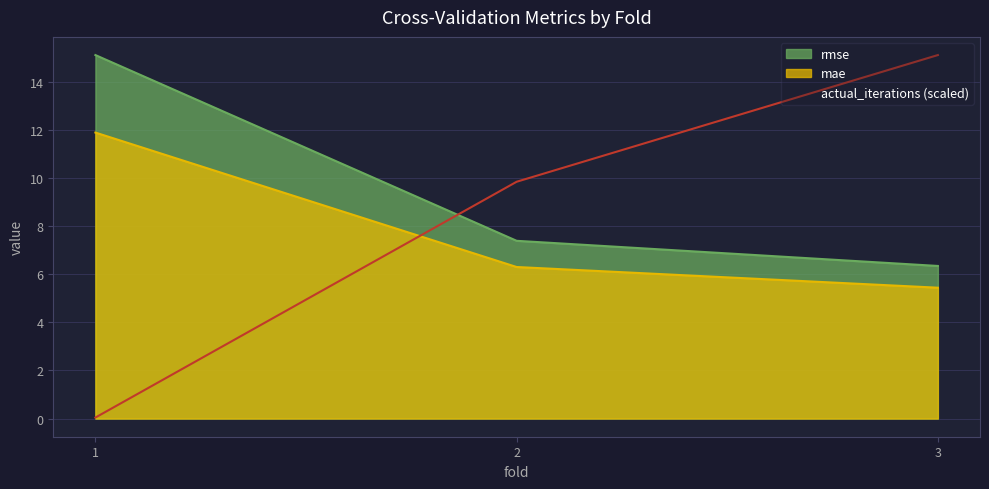

At which category is the sum across all series the highest?

1